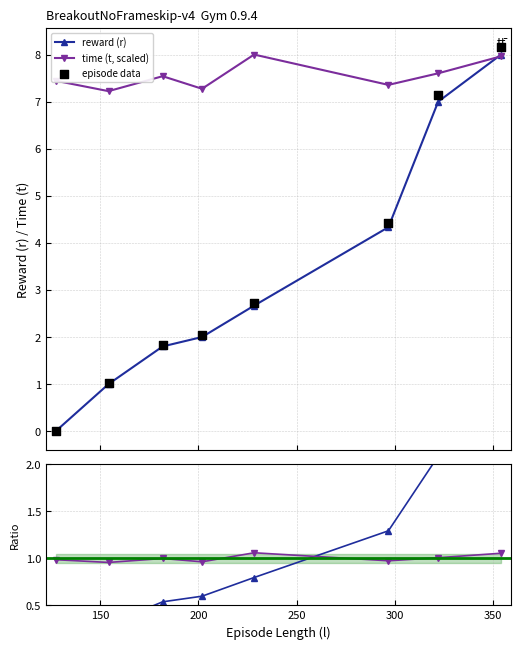

What is the value of the reward (r) point at the 2nd from the left?

1.0